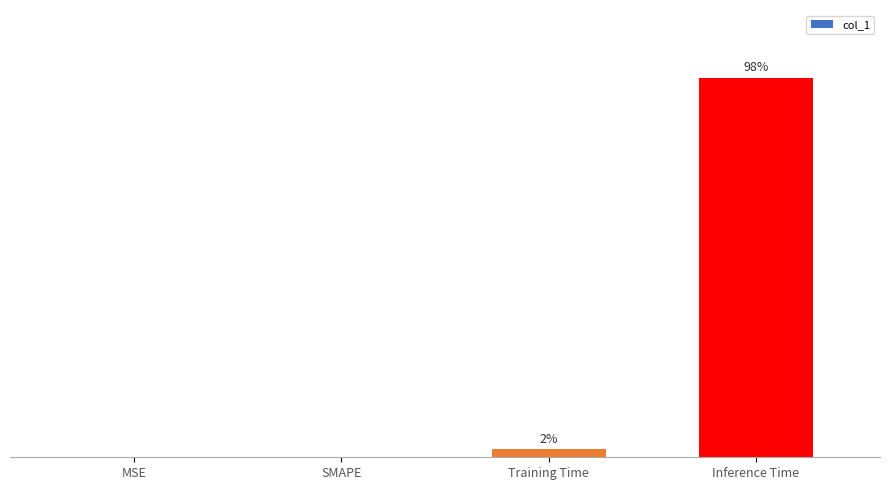

Reading left to right, extract all data points from this chart.

0.0	0.0	0.0	0.9